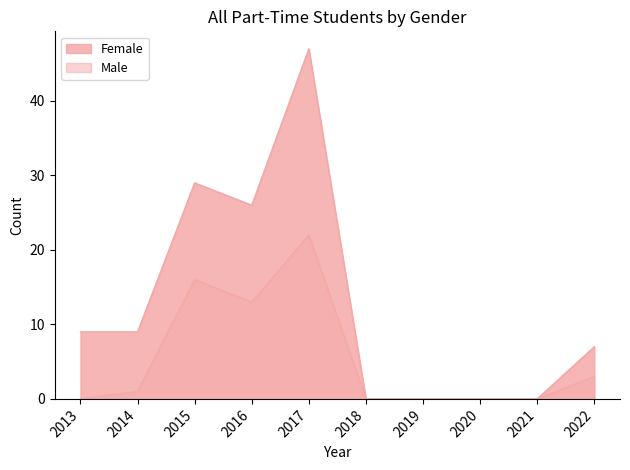

At which category does the data reach its first local valley?

2016